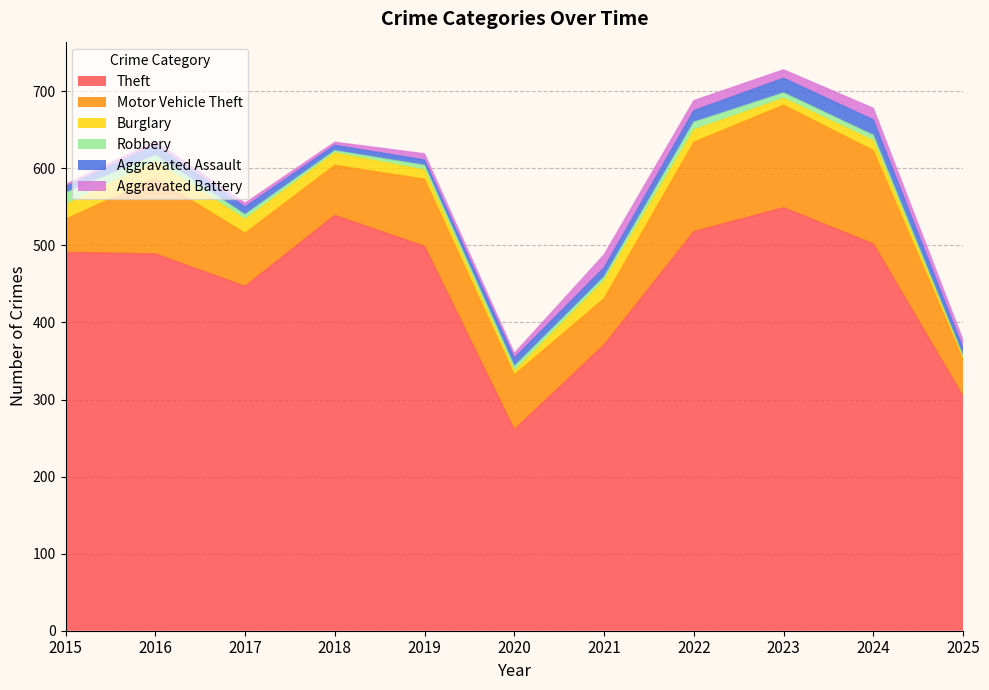

How many data points does each series have?

11